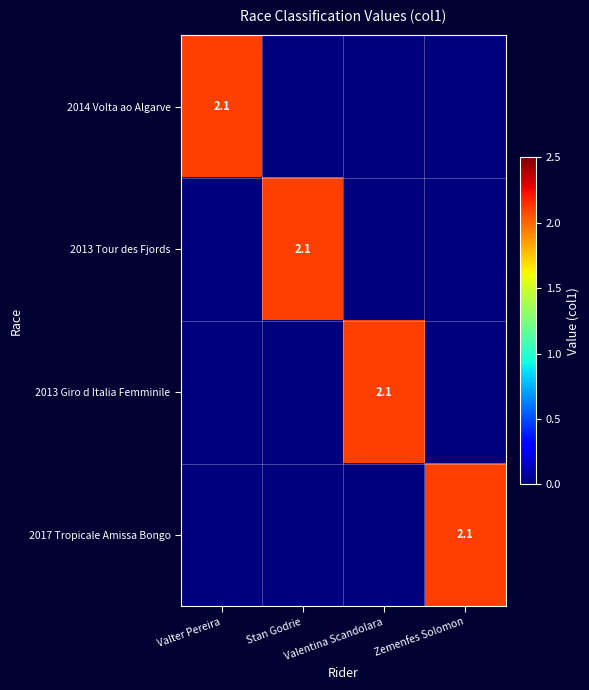

The 2014 Volta ao Algarve series shows 1.0 at Valentina Scandolara. True or false?

False